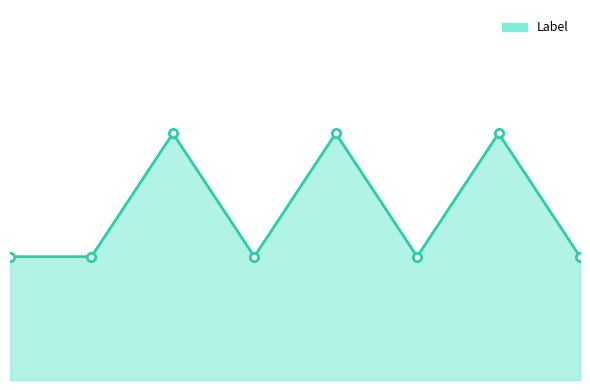

Reading right to left, list all the values displayed in this chart.

1	2	1	2	1	2	1	1